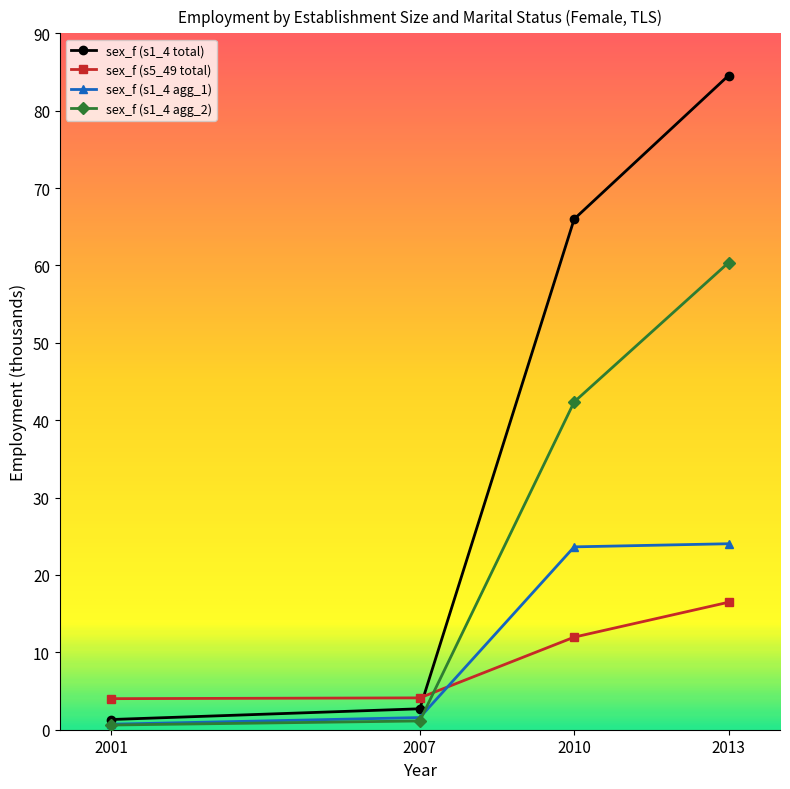

How many lines are shown in the chart?

4